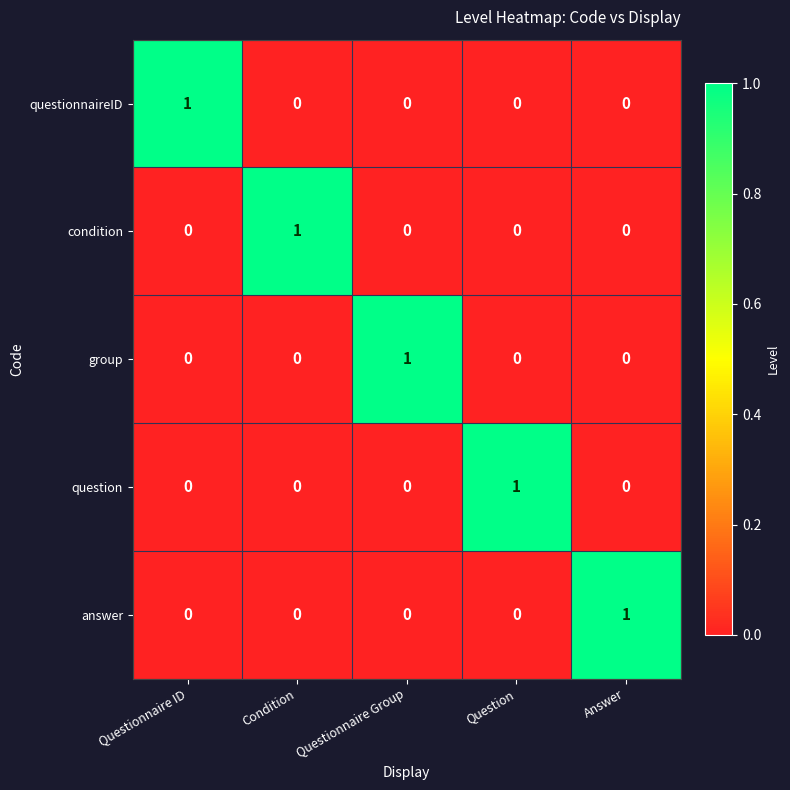

How many positive values does the questionnaireID series have?

1